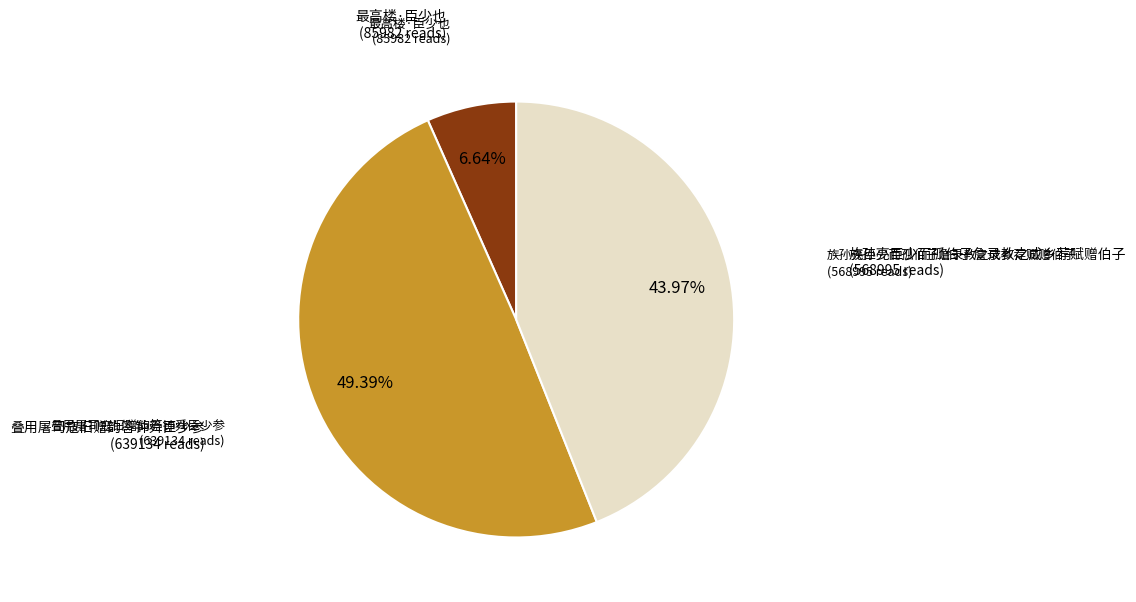

How many segments does this pie chart have?

3